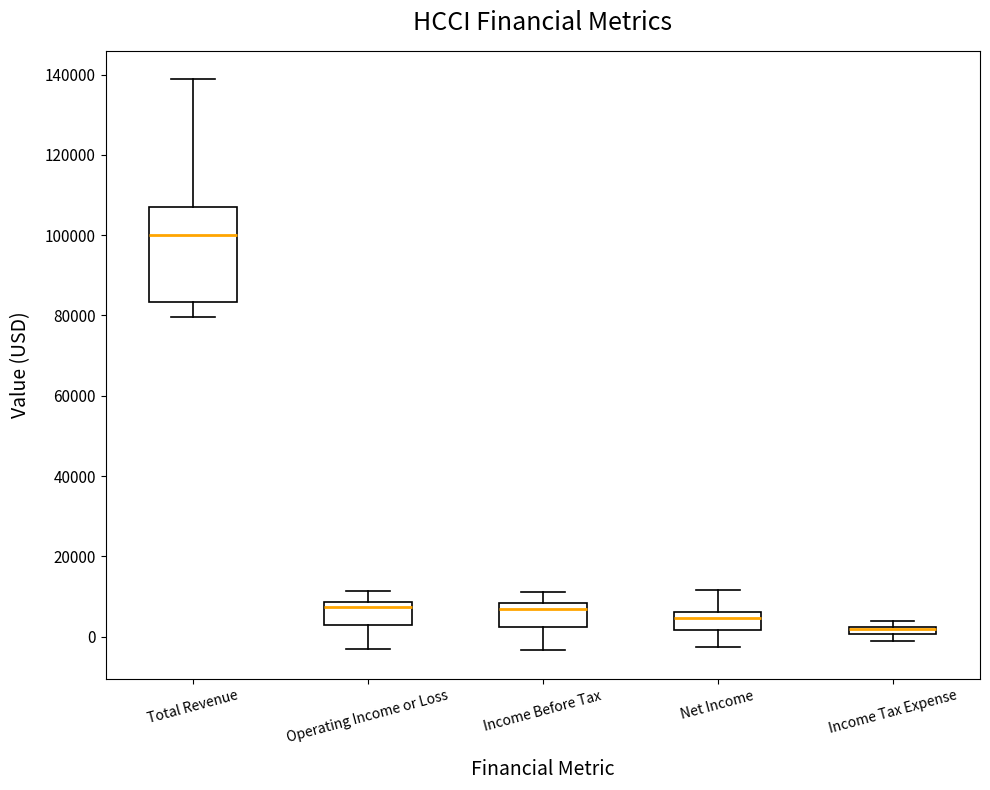

Where is the lower edge of the box for Net Income on the y-axis? The values are not printed on the chart, so give them approximately, as read against the axis.

2000